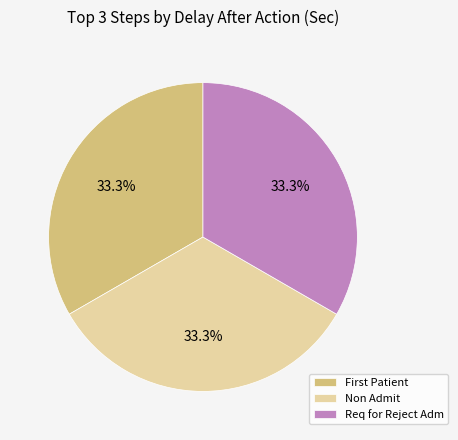

Do Req for Reject Adm and Non Admit together represent more than half of the pie?

Yes